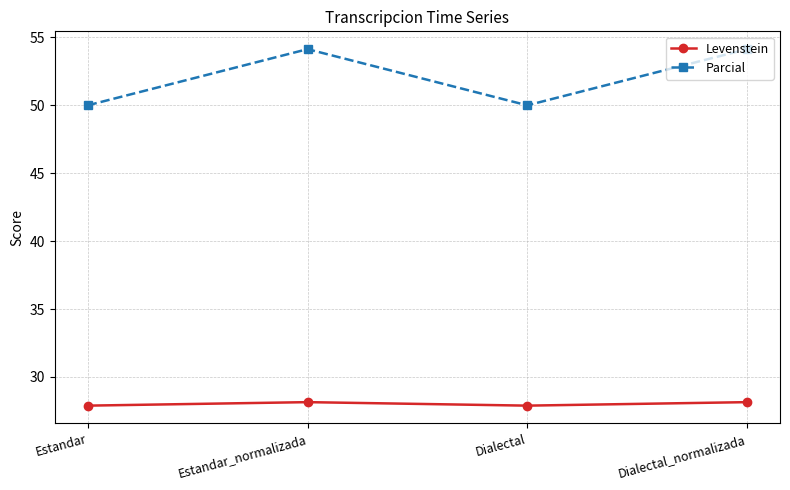

What is the difference between the highest and lowest values at Estandar_normalizada?

26.0